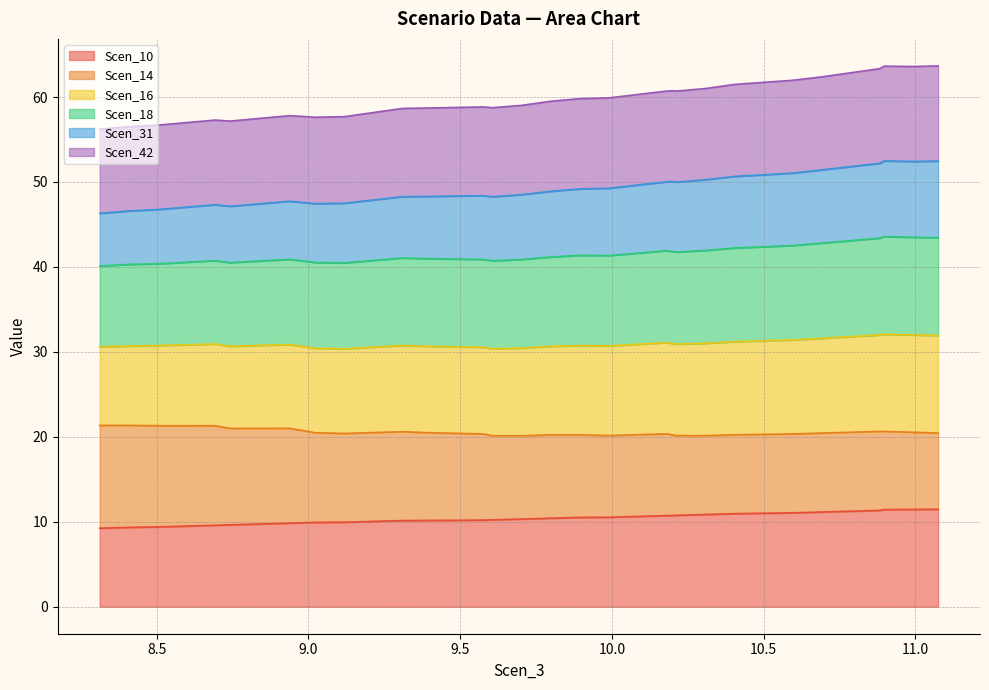

What is the lowest value of the Scen_10 series?

9.2